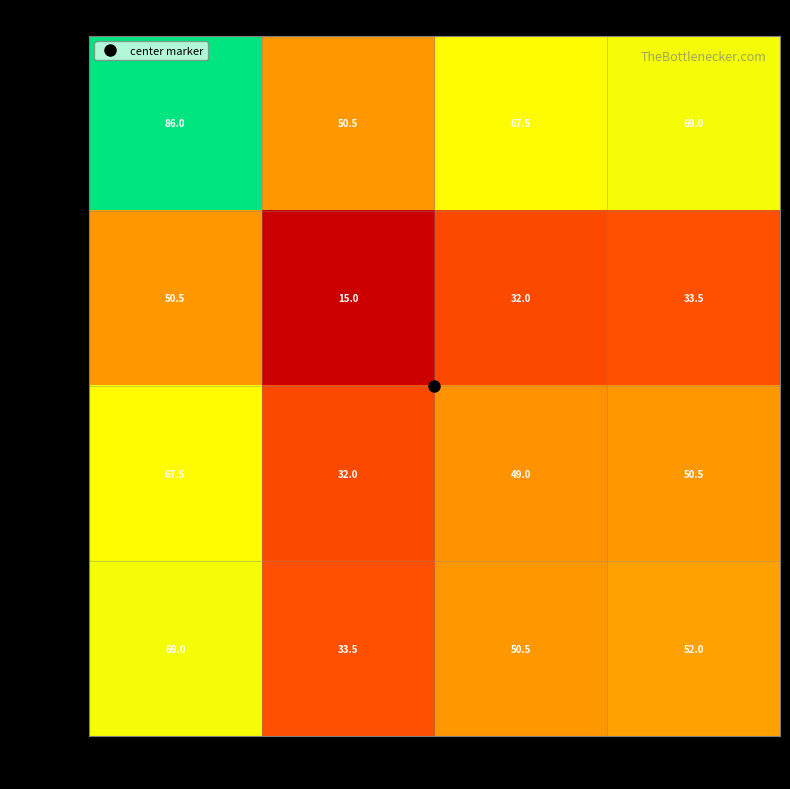

What is the difference between the maximum and minimum values in the 3799789 series?

35.5